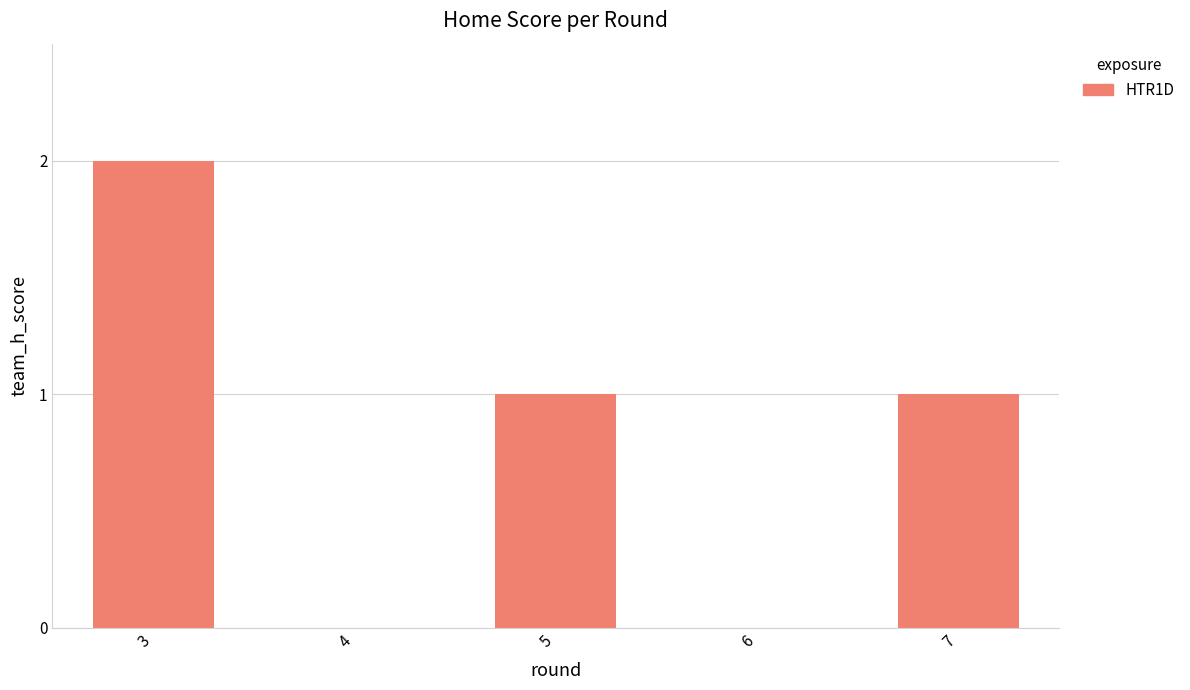

What is the greatest value displayed?

2